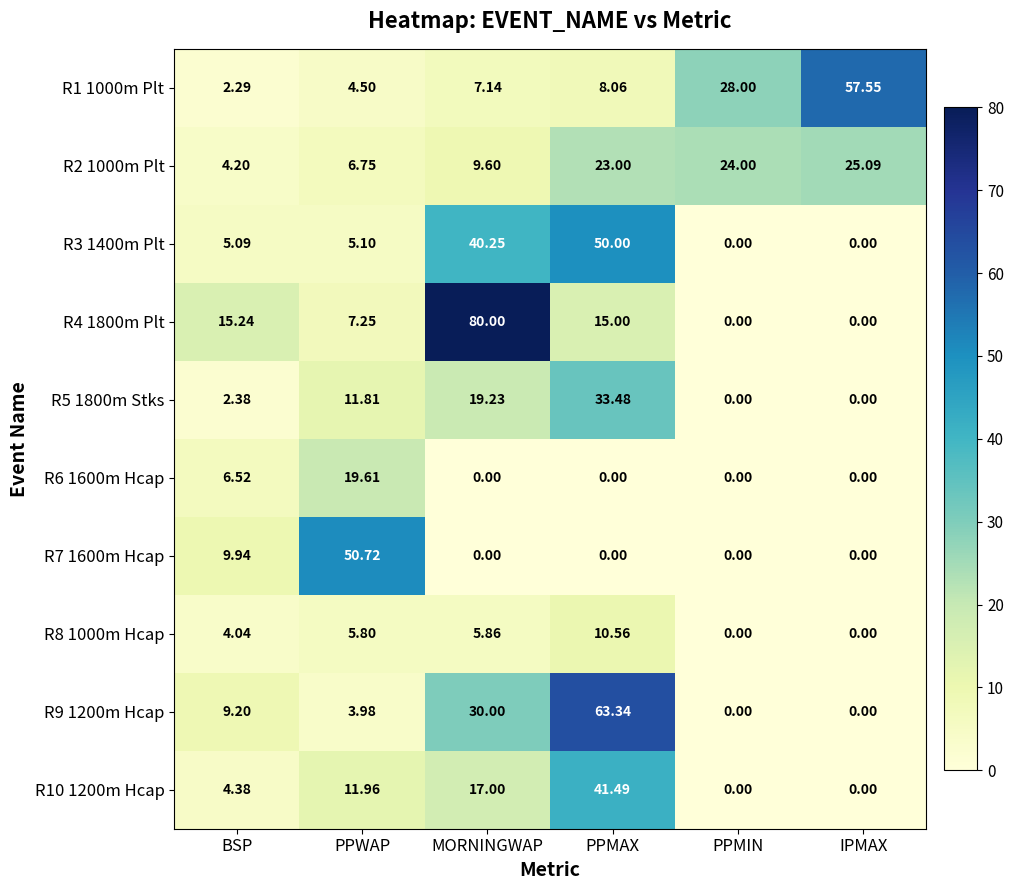

At which label is R3 1400m Plt closest to 25?

MORNINGWAP